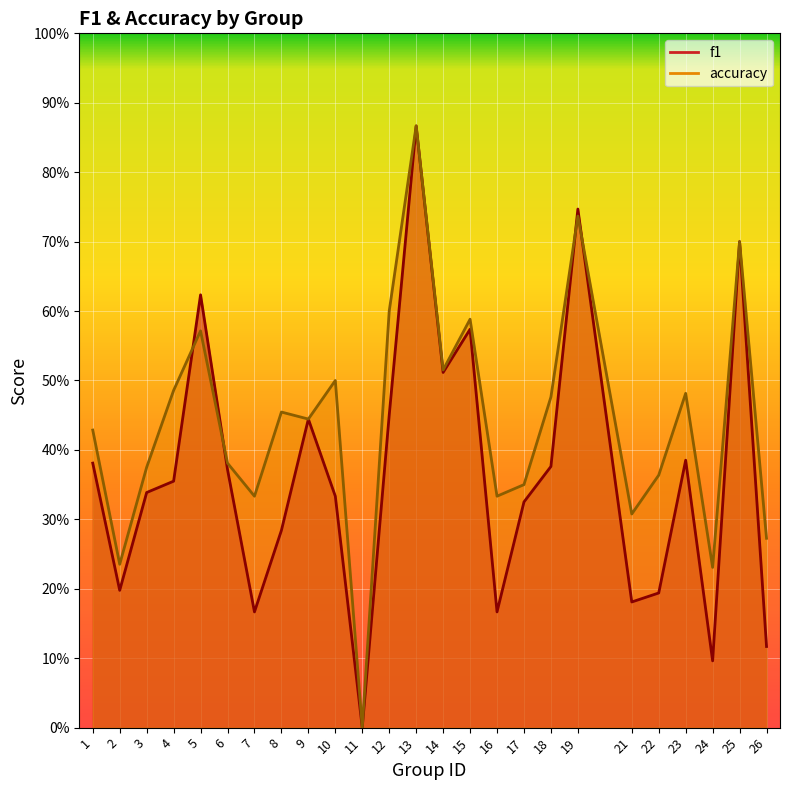

How many lines are shown in the chart?

2